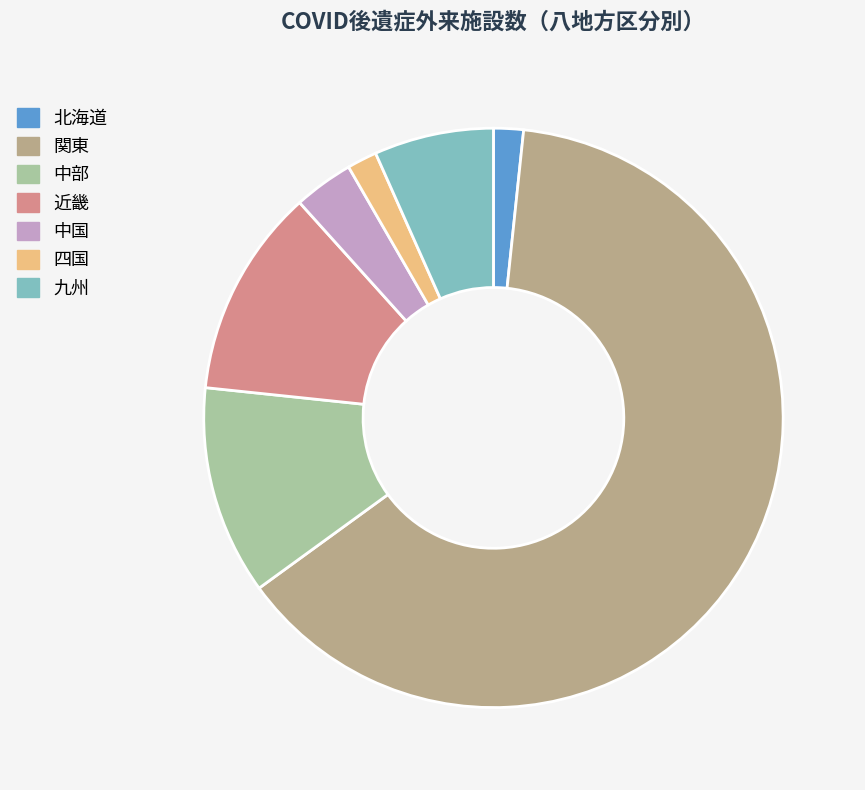

Does 関東 account for over 50% of the chart?

Yes